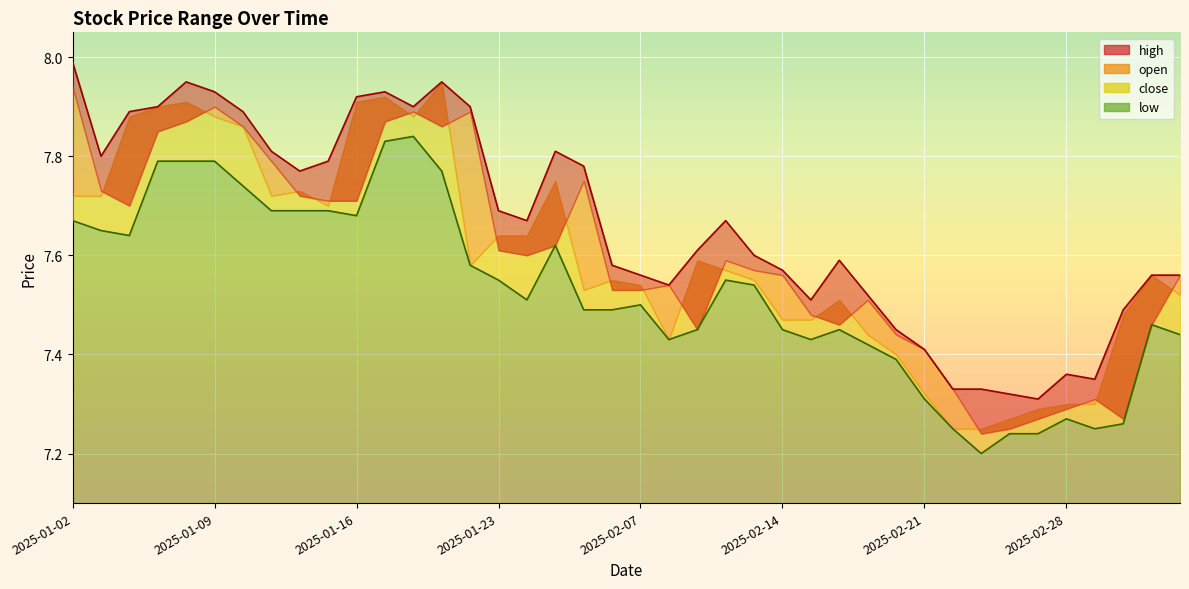

The low series shows 7.3 at 2025-03-04. True or false?

True